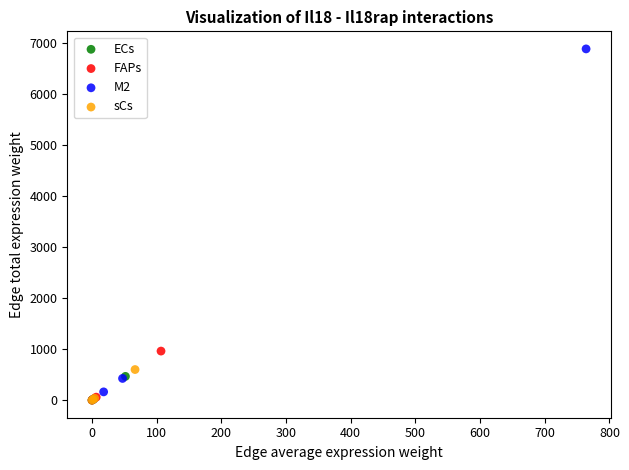

What are all the series names shown in the legend?

ECs, FAPs, M2, sCs